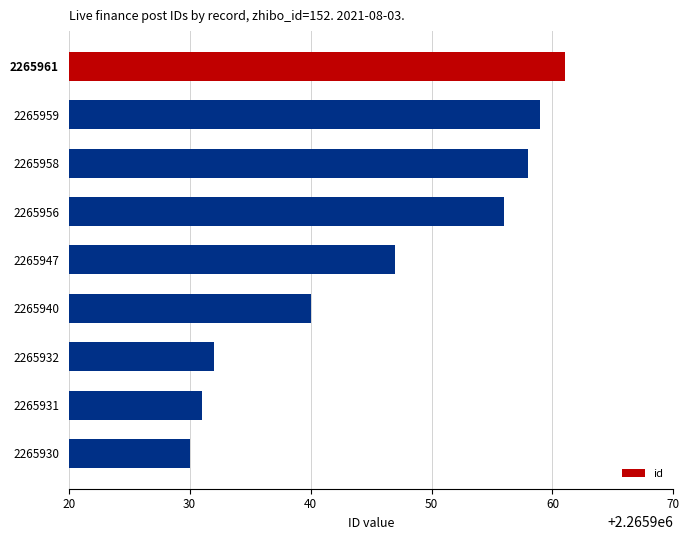

Where is the data nearest to the value 2265945?

2265947